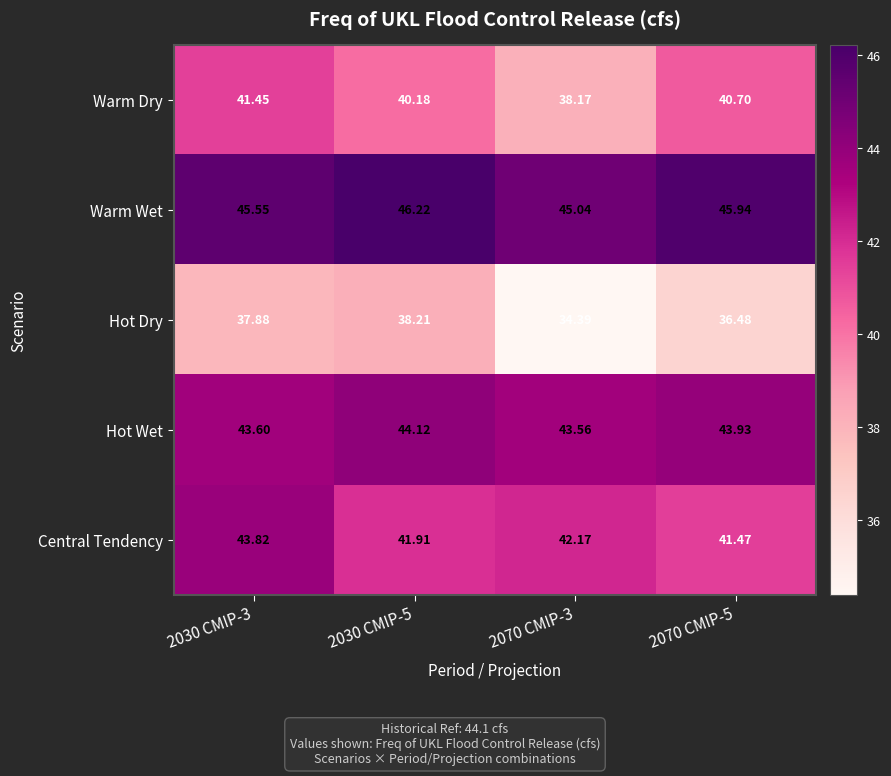

List the series in order of their overall mean, lowest first.

Hot Dry, Warm Dry, Central Tendency, Hot Wet, Warm Wet